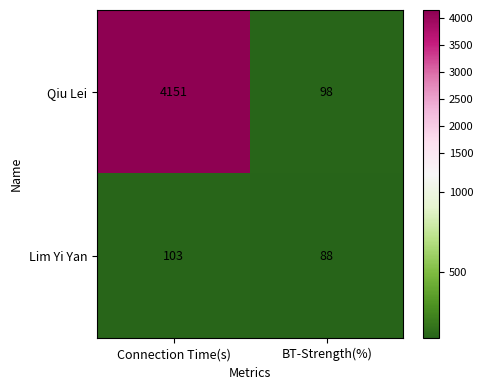

Between Connection Time(s) and BT-Strength(%), which series saw the biggest shift?

Qiu Lei